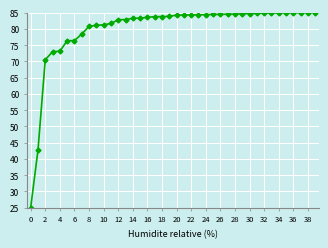

What is the value of the 25th point from the left?

84.4